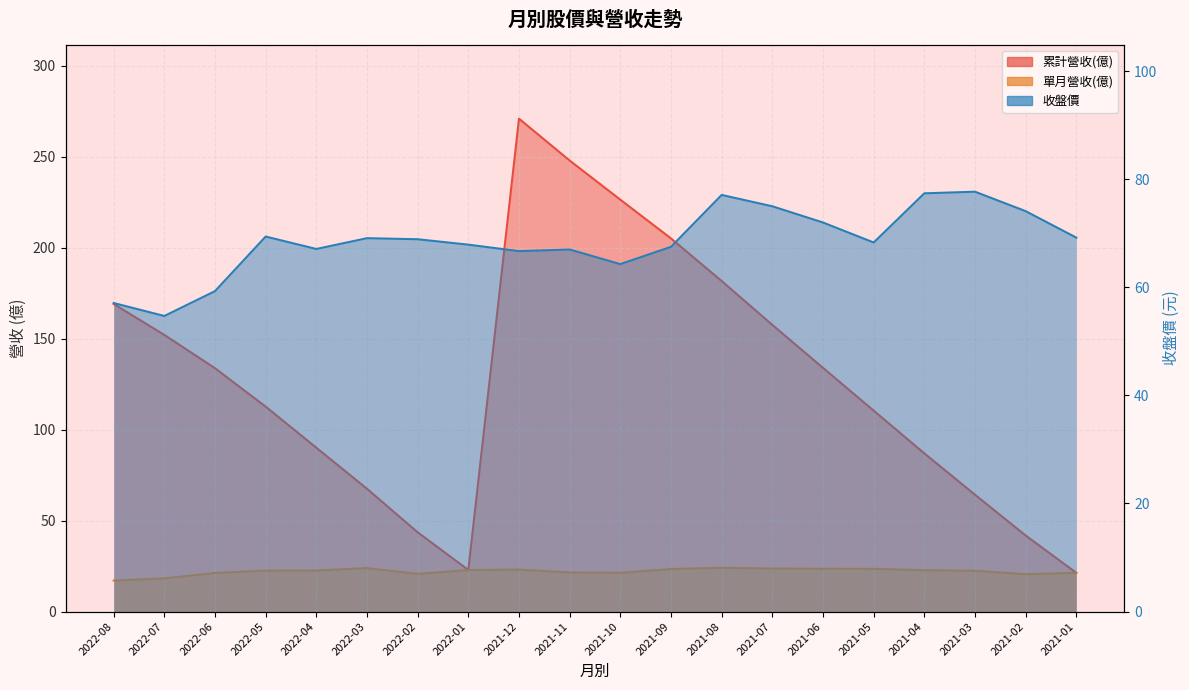

Is it true that 累計營收(億) equals 90.0 at 2022-04?

True